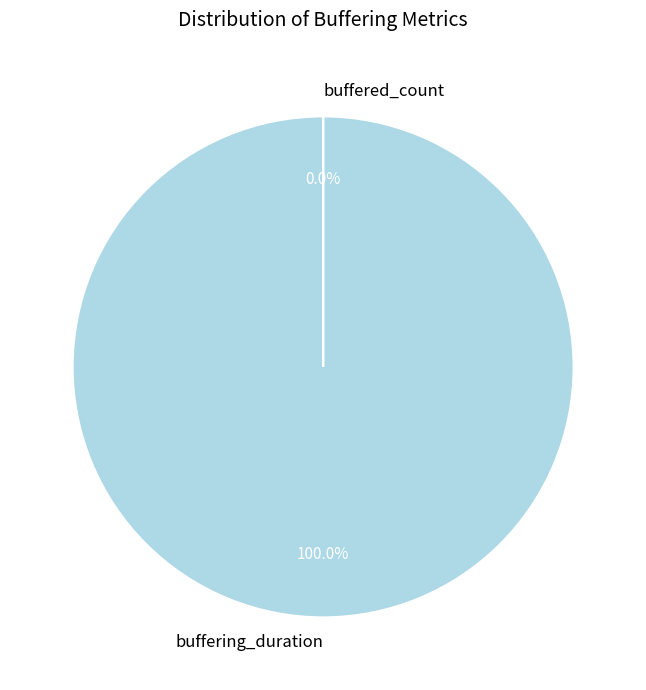

Rank the categories by value from highest to lowest.

buffering_duration, buffered_count